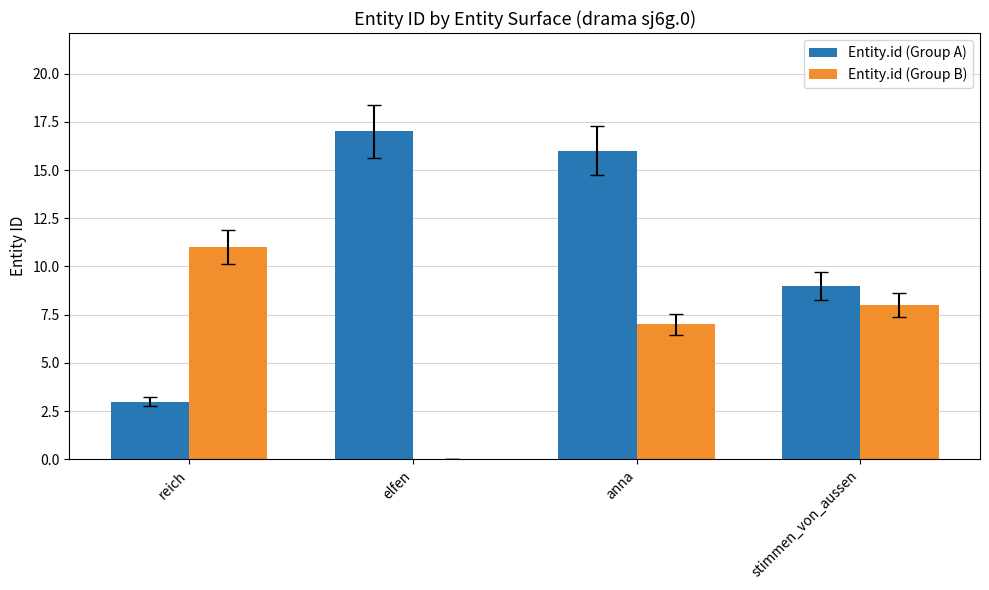

Which series changed the most between reich and anna?

Entity.id (Group A)